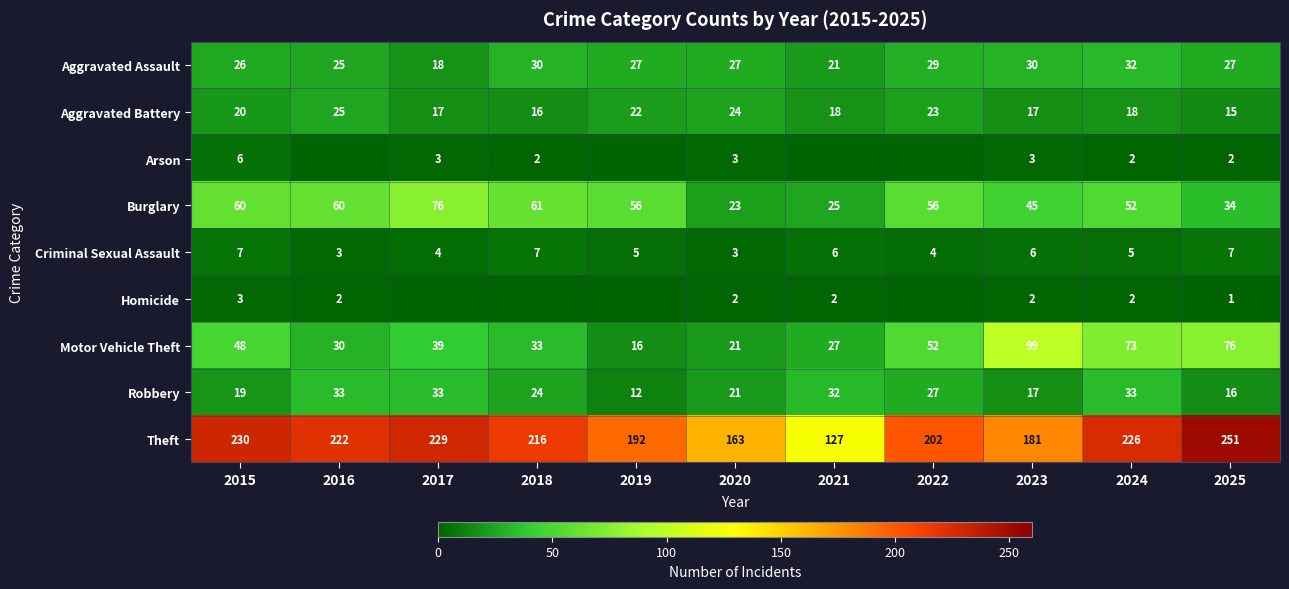

What is the difference between the second highest and second lowest values in the Robbery series?

17